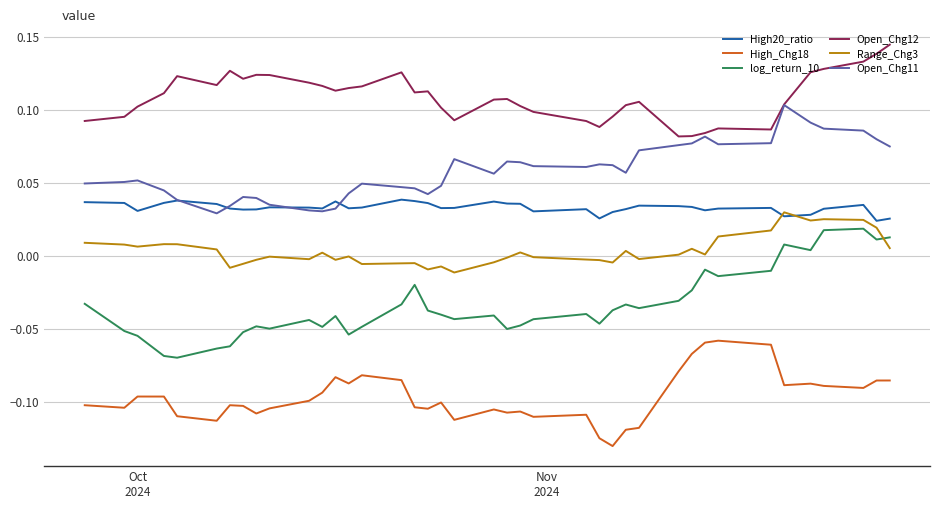

True or false: Open_Chg11 and High_Chg18 cross at least once.

False